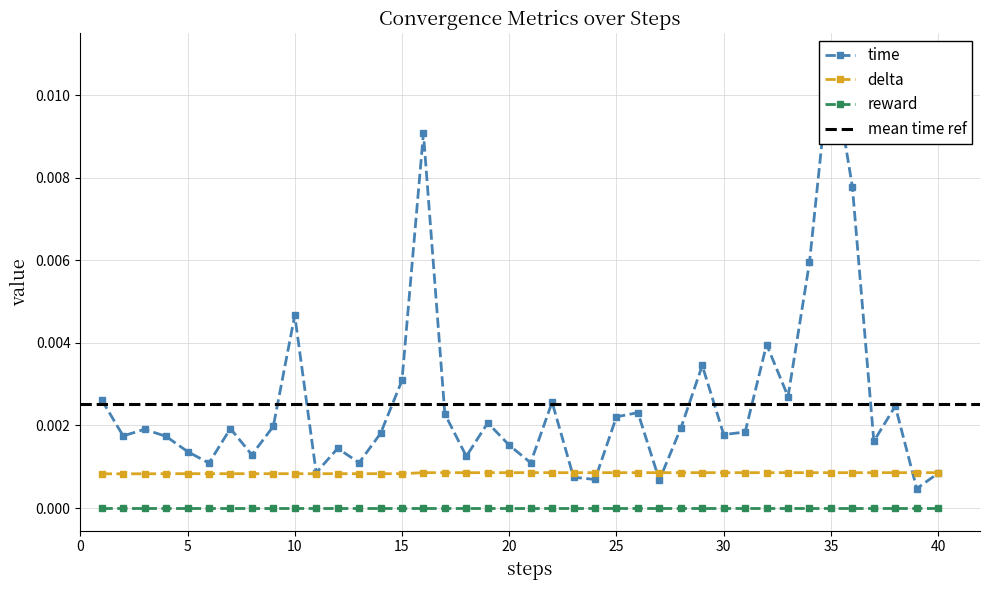

True or false: reward and delta intersect in this chart.

False